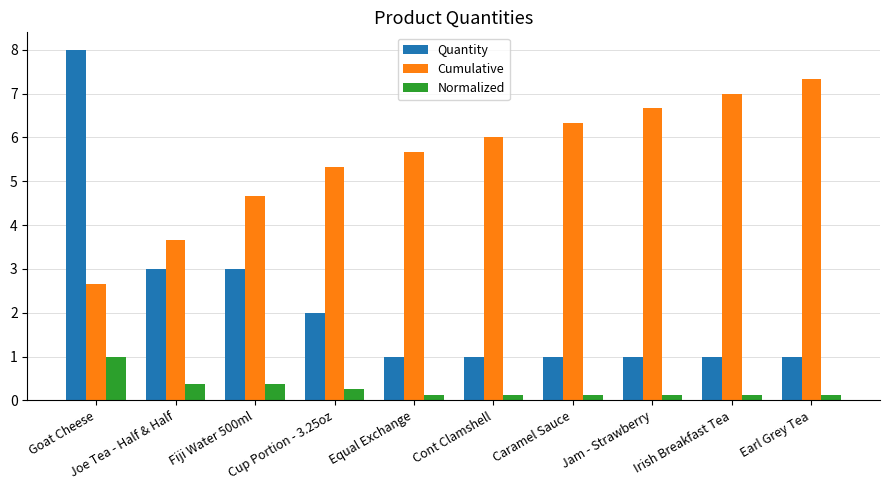

Which series has the largest range (max minus min)?

Quantity